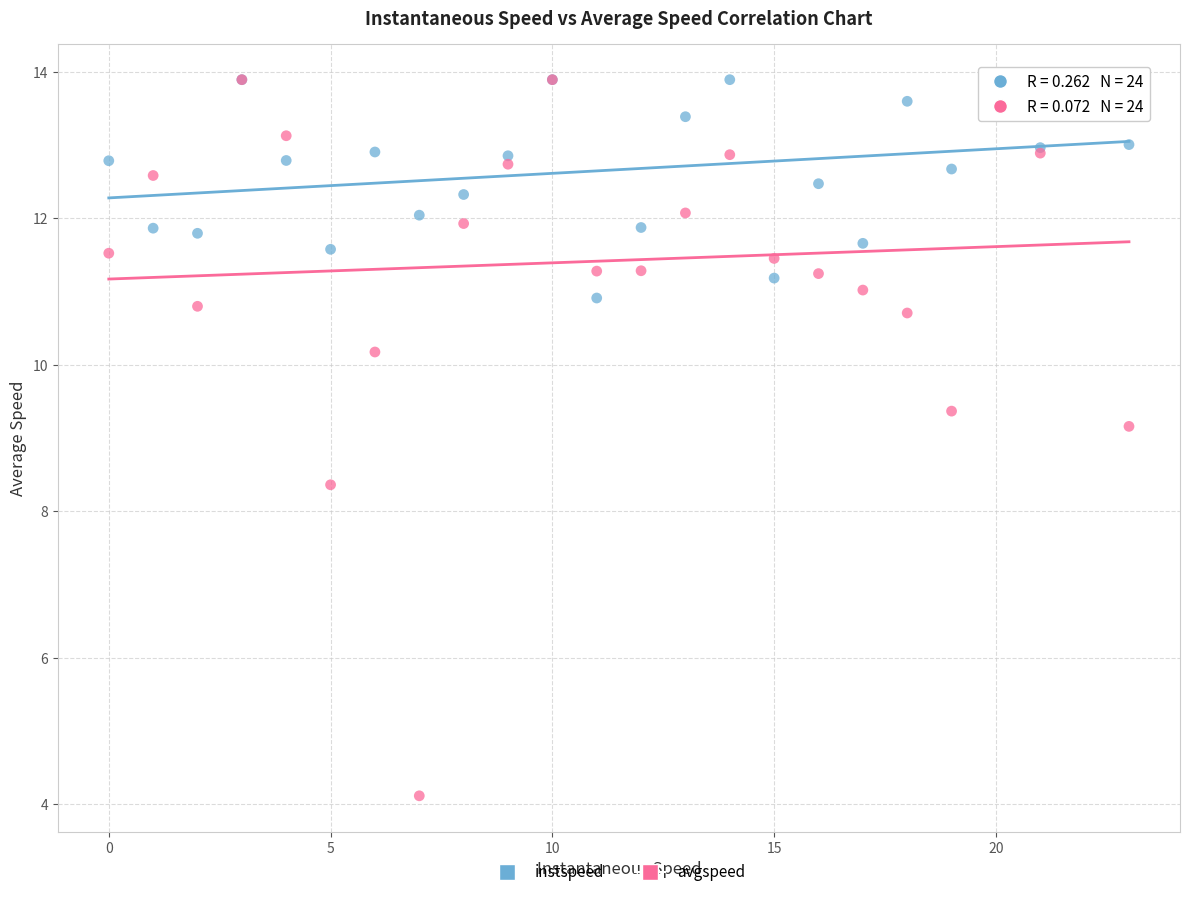

Across all series, what Y value is closest to 9?

9.2